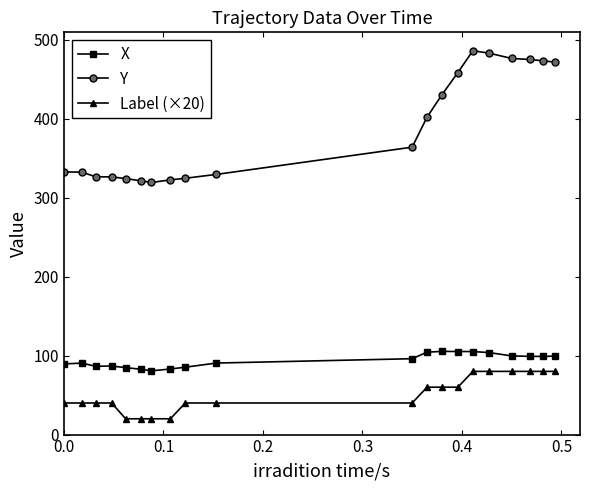

Which series has the widest spread of values?

Y